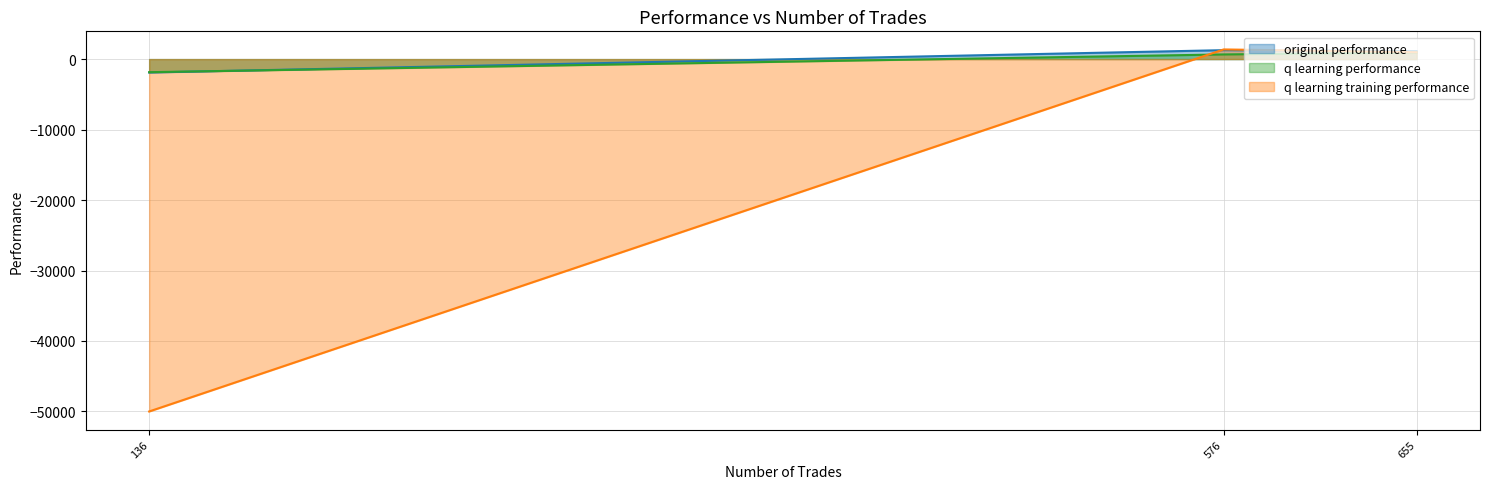

Rank the series by their maximum value, from lowest to highest.

q learning performance, original performance, q learning training performance